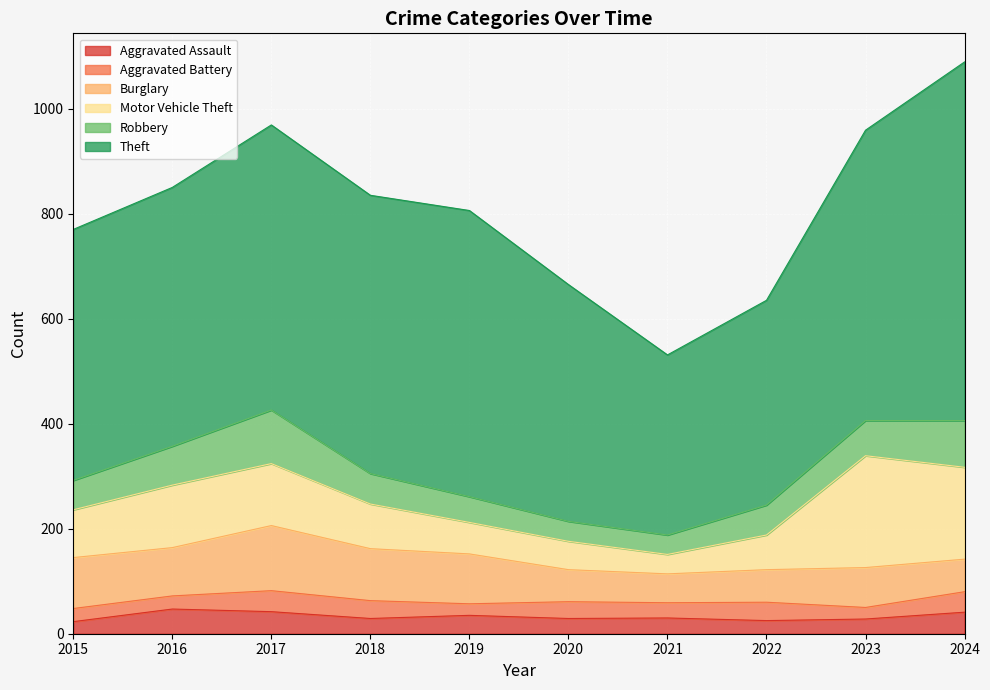

What is the sum of all Theft values?

5009